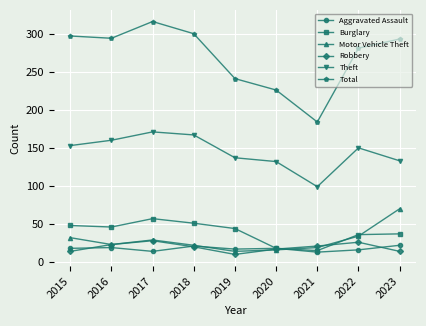

Which series has the largest total across all categories?

Total